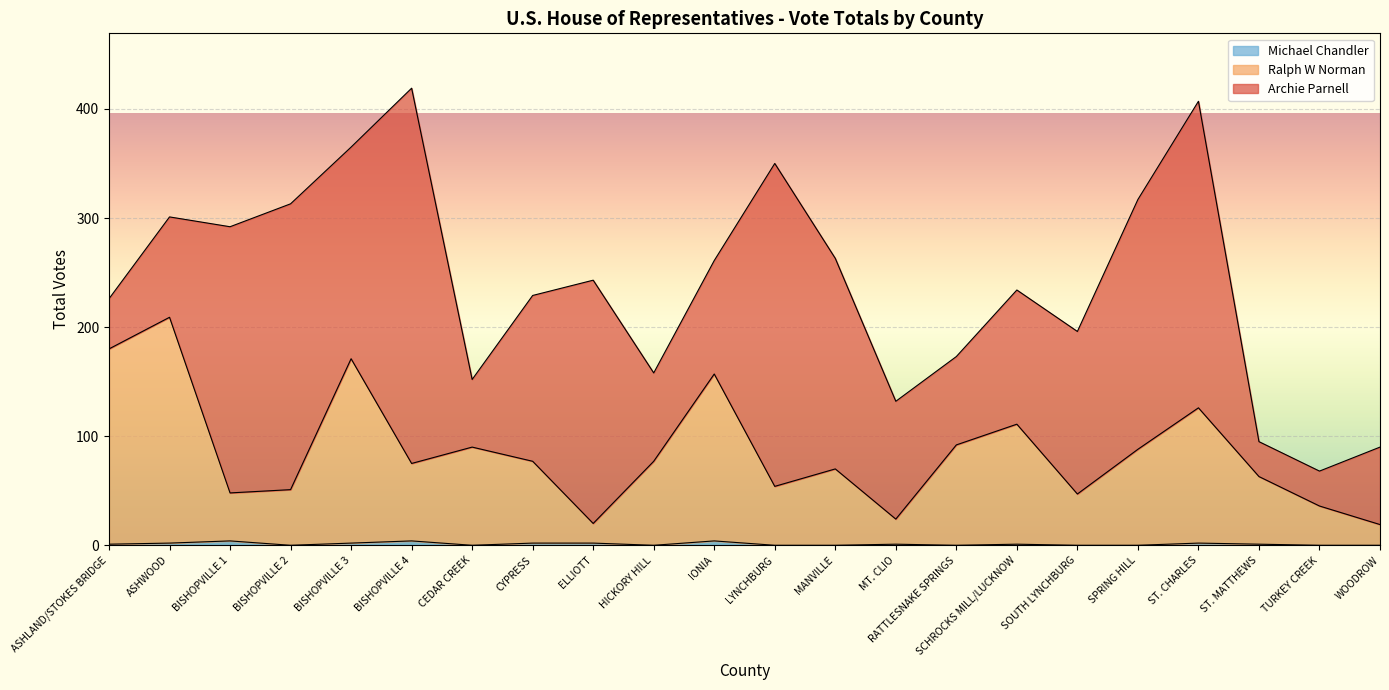

How many values in the Michael Chandler series exceed 1?

8